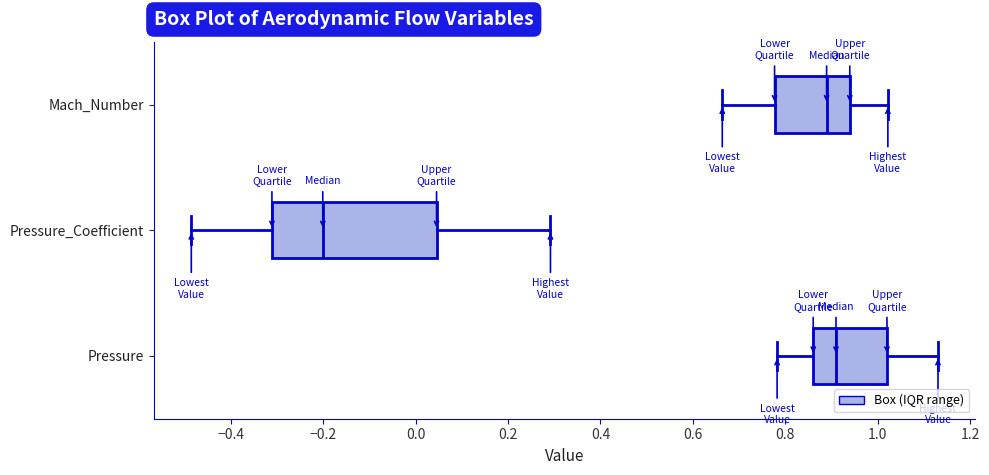

Which box is the widest, from its left edge to its right edge?

Pressure_Coefficient